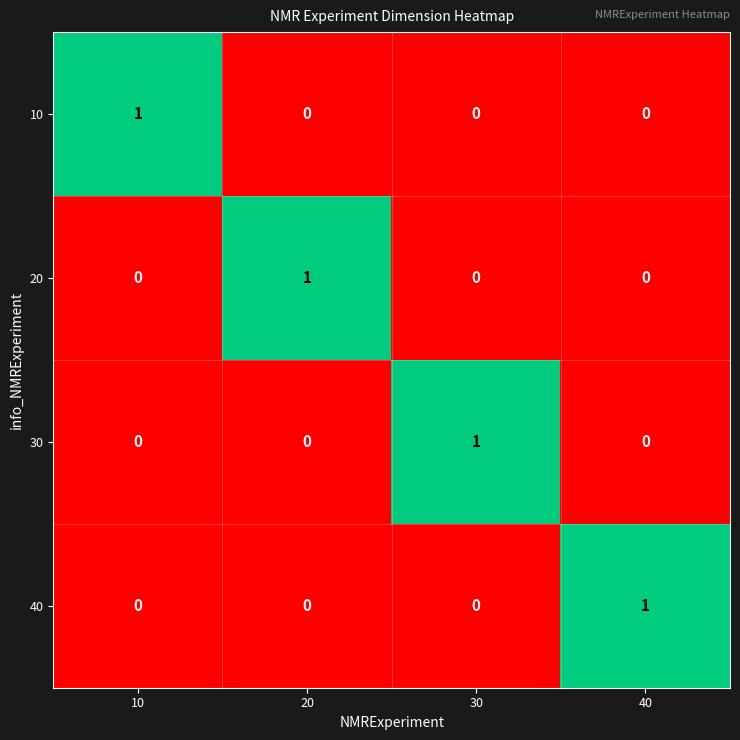

How many data points does each series have?

4